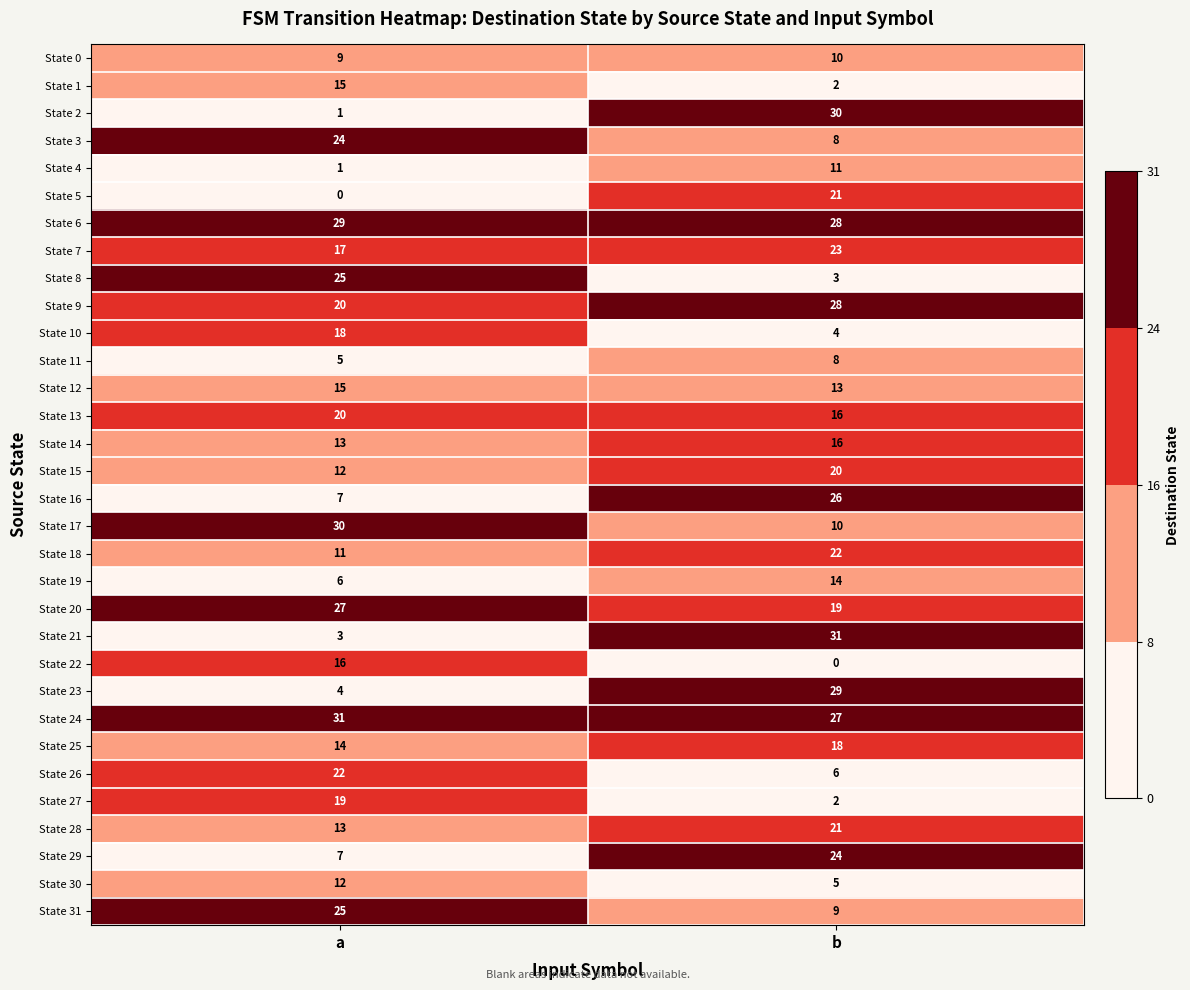

What is the total value across all series at b?

504